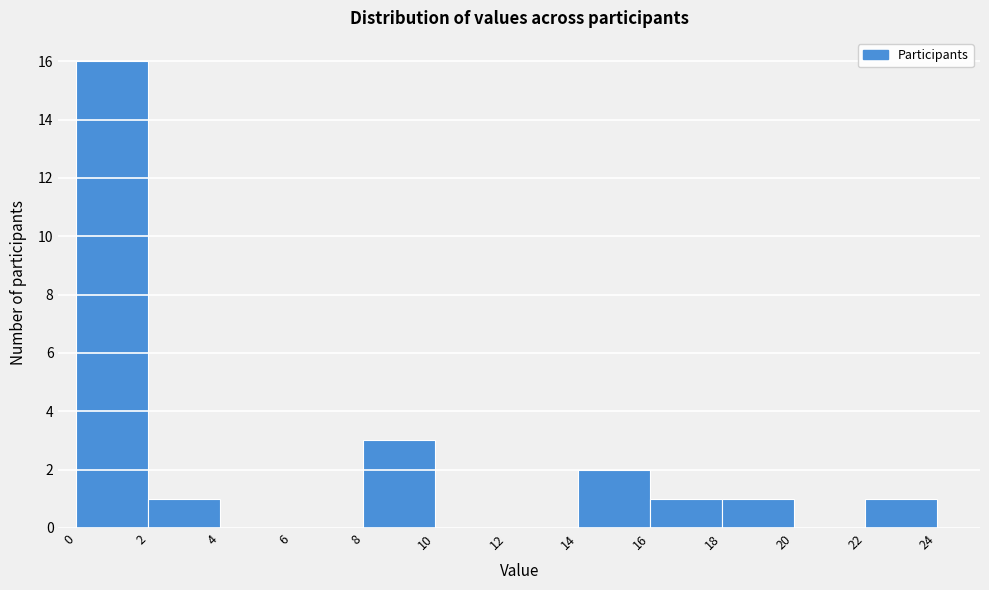

Reading left to right, transcribe this chart: for each bar, give the range it covers on the x-axis and its height. The values are not printed on the chart, so give them approximately, as read against the axis.

0 to 2: 16
2 to 4: 1
4 to 6: 0
6 to 8: 0
8 to 10: 3
10 to 12: 0
12 to 14: 0
14 to 16: 2
16 to 18: 1
18 to 20: 1
20 to 22: 0
22 to 24: 1